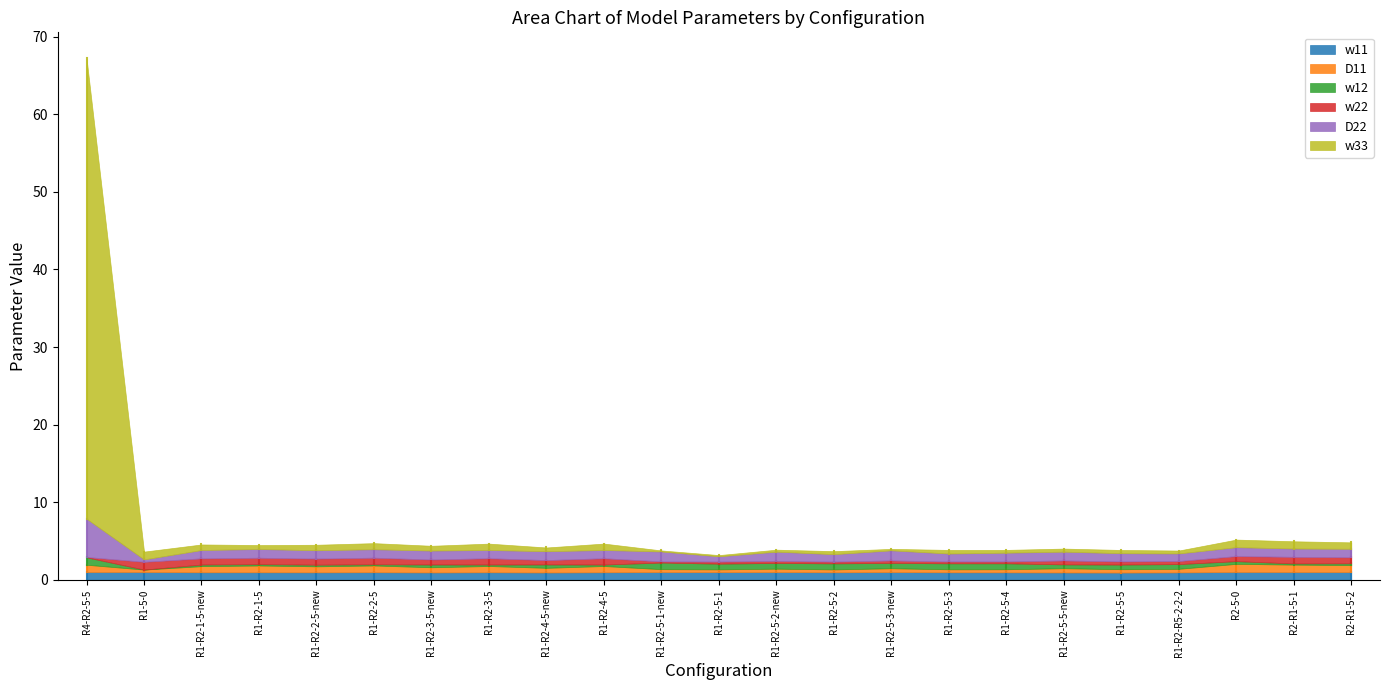

Rank the series at R1-R2-1-5-new from highest to lowest value.

D22, w11, w22, D11, w33, w12